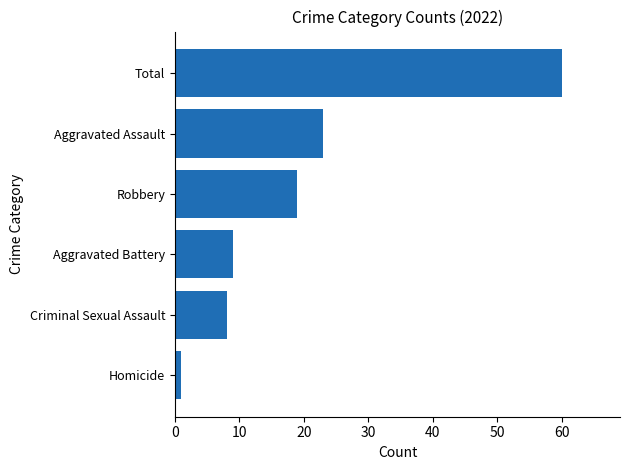

Is it true that the value at Criminal Sexual Assault is 8?

True